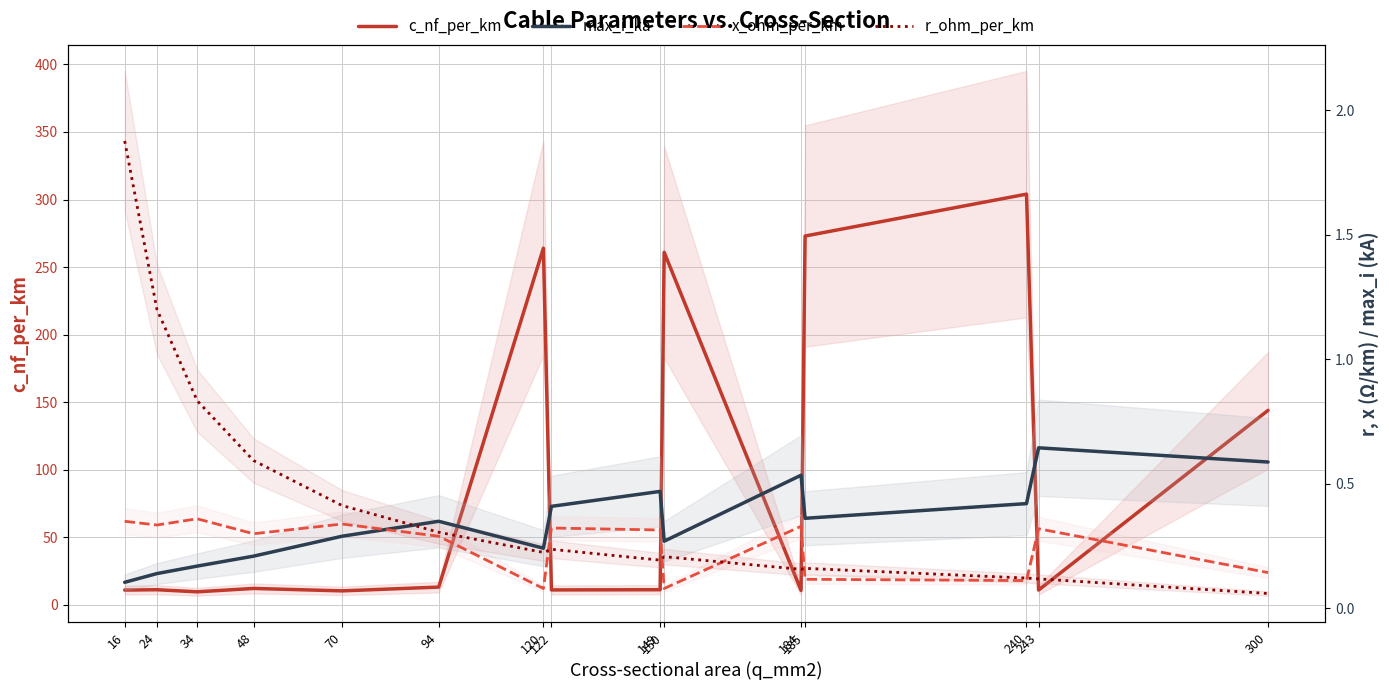

What is the value of the x_ohm_per_km point at the 15th from the left?

0.1